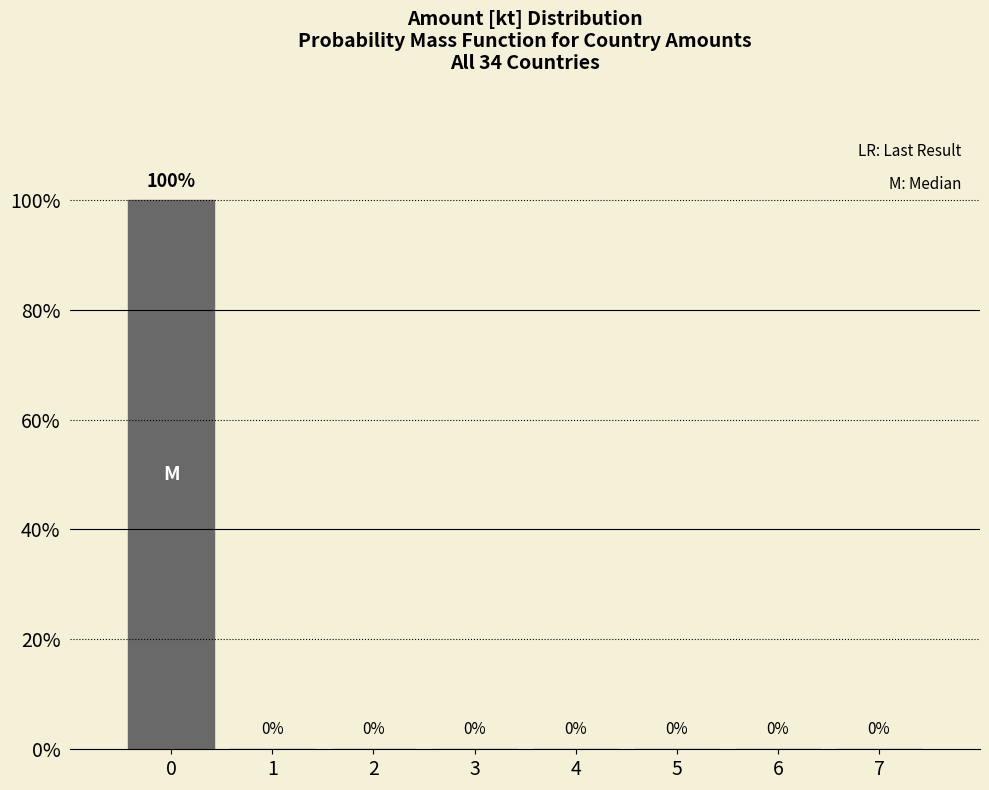

Reading left to right, what are all the values shown in this chart?

0=100	1=0	2=0	3=0	4=0	5=0	6=0	7=0